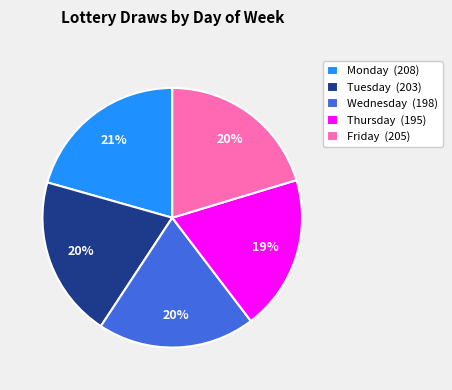

Is Wednesday (198) the majority of the pie?

No